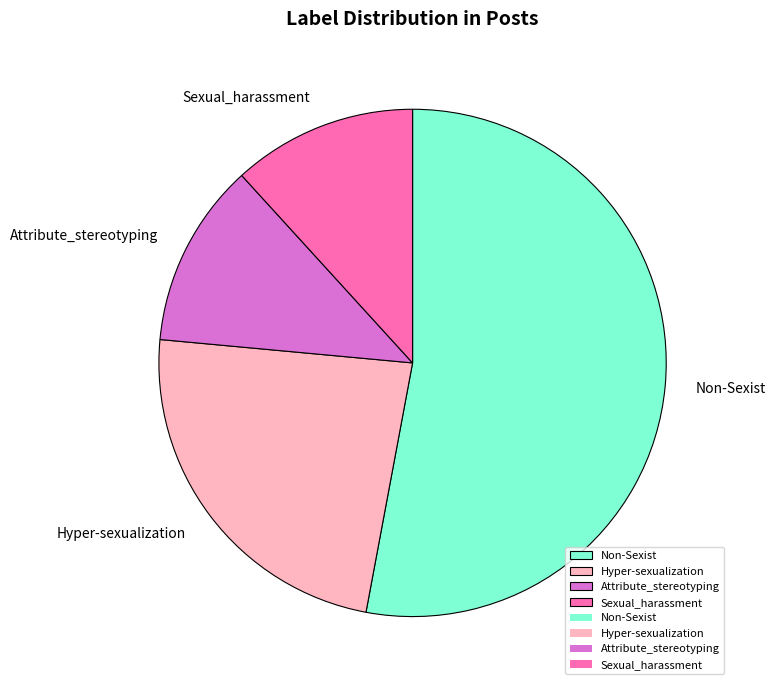

Is Non-Sexist the majority of the pie?

Yes